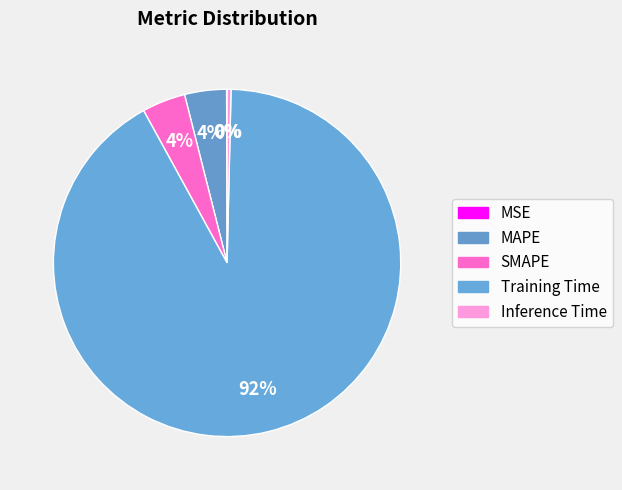

To the nearest percent, what is the average slice percentage?

20%